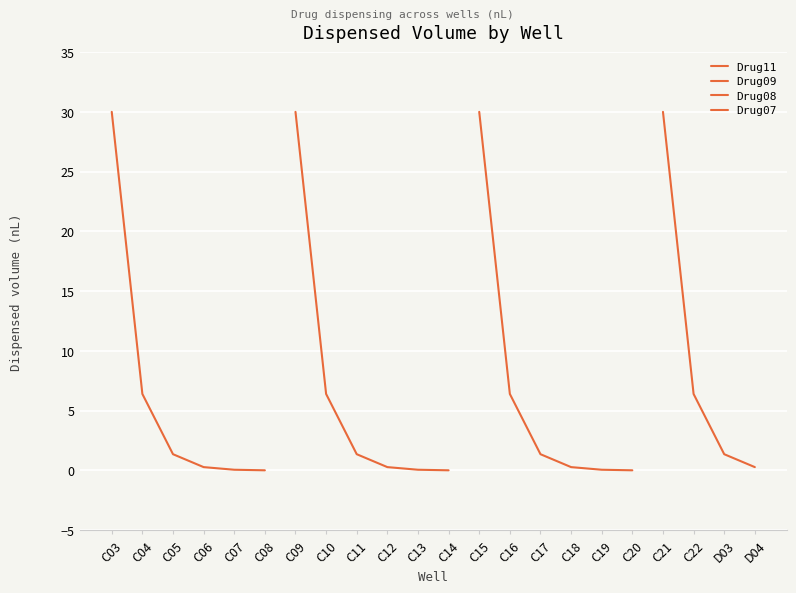

How many series are shown in this chart?

1